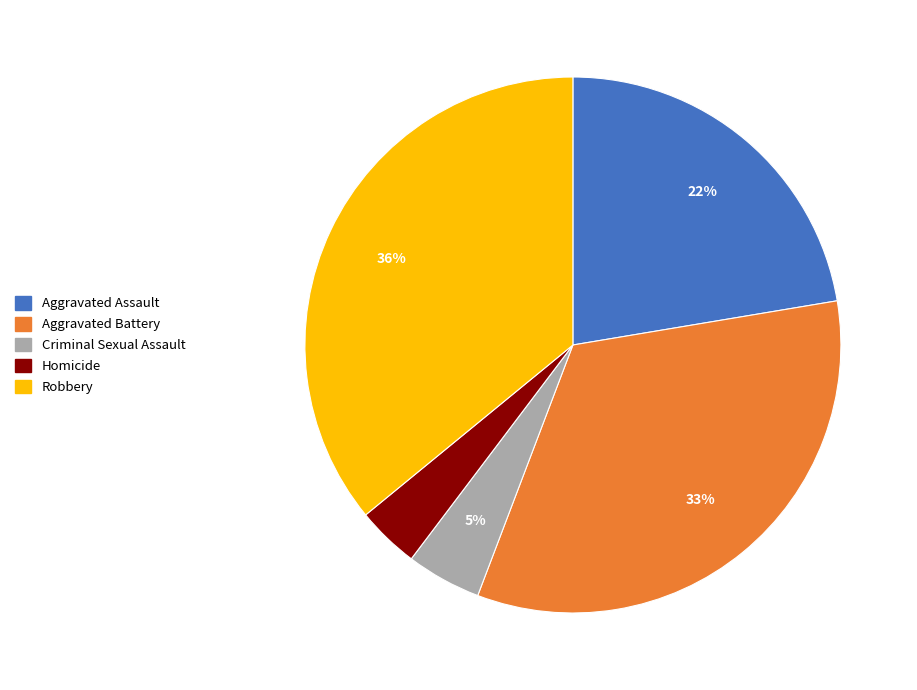

Rank the categories by value from lowest to highest.

Homicide, Criminal Sexual Assault, Aggravated Assault, Aggravated Battery, Robbery